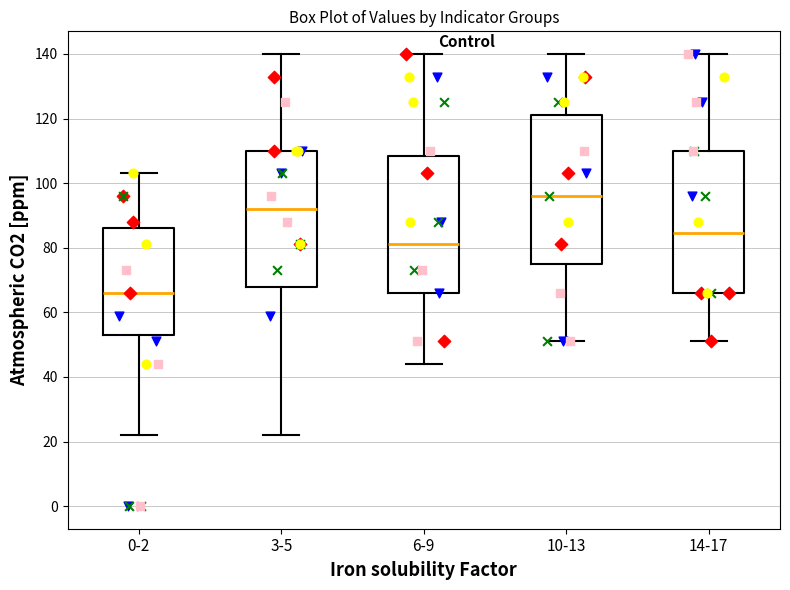

Comparing the boxes themselves (not the whiskers), which one is the tallest?

10-13